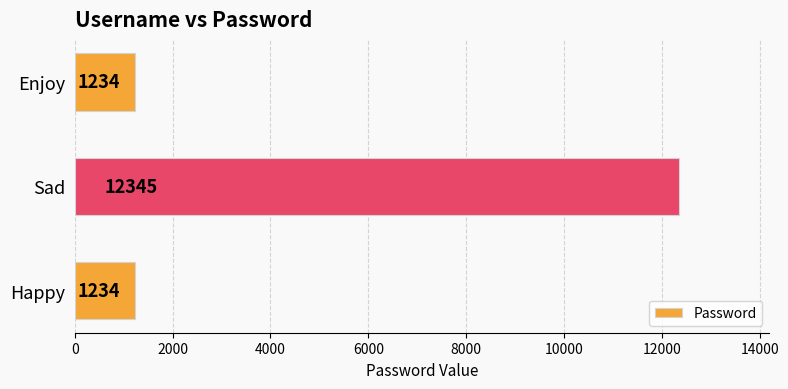

Reading bottom to top, what are all the values shown in this chart?

Happy=1234	Sad=12345	Enjoy=1234